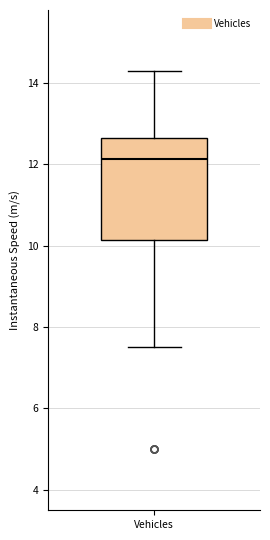

Where does the lower whisker of the box for Vehicles end on the y-axis? The values are not printed on the chart, so give them approximately, as read against the axis.

7.6